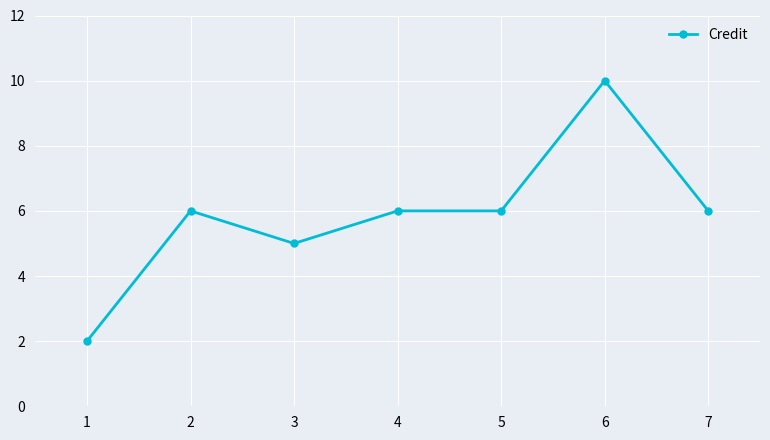

What is the value of the 2nd point from the left?

6